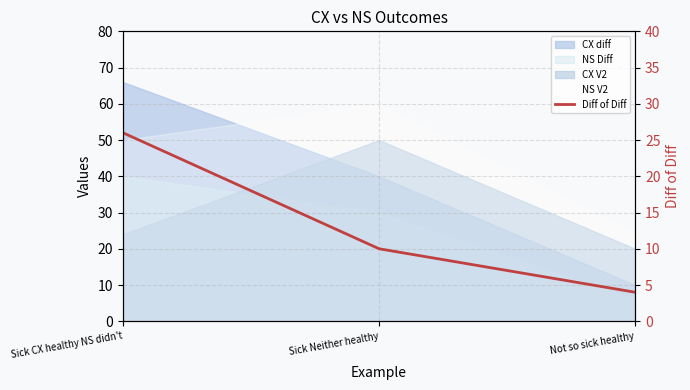

Is it true that the value at Not so sick healthy is 6?

False